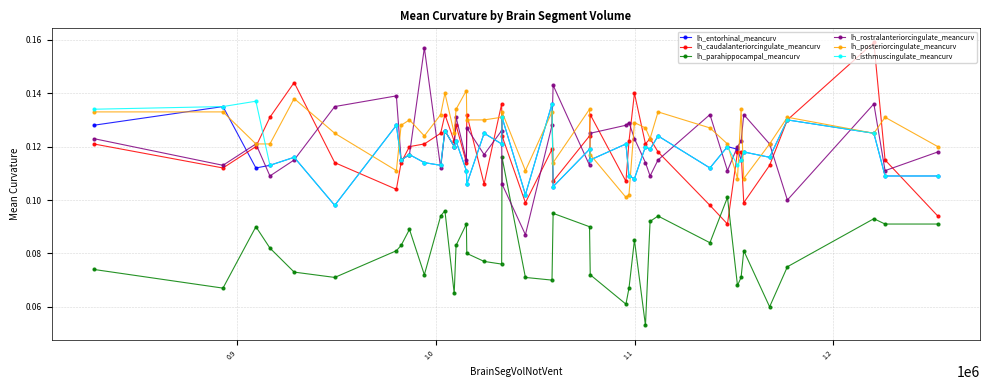

Which series has the widest spread of values?

lh_rostralanteriorcingulate_meancurv